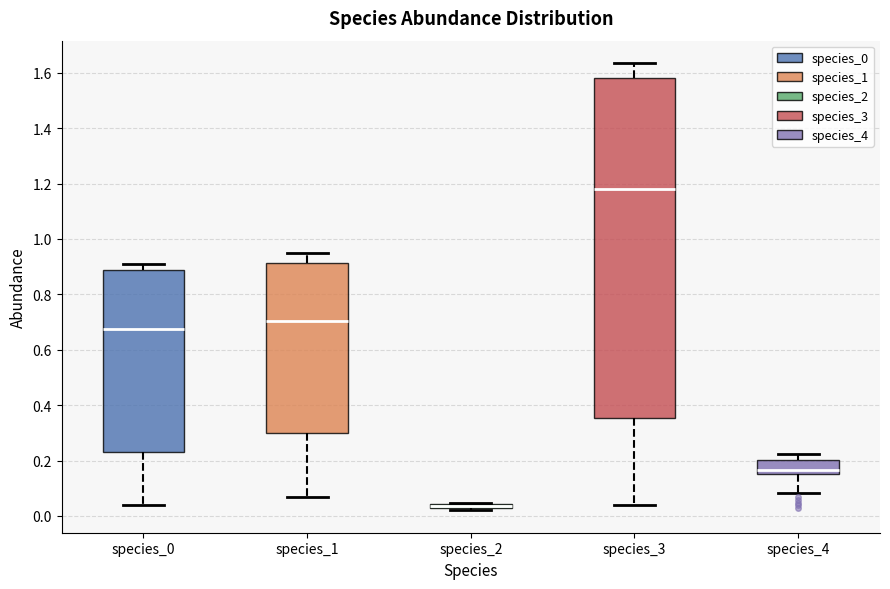

Which box is the tallest, from its lower edge to its upper edge?

species_3